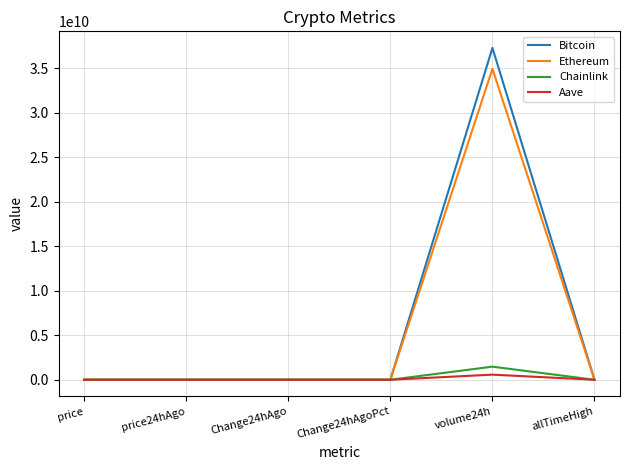

Is the value of Ethereum at volume24h greater than the value of Bitcoin at volume24h?

No